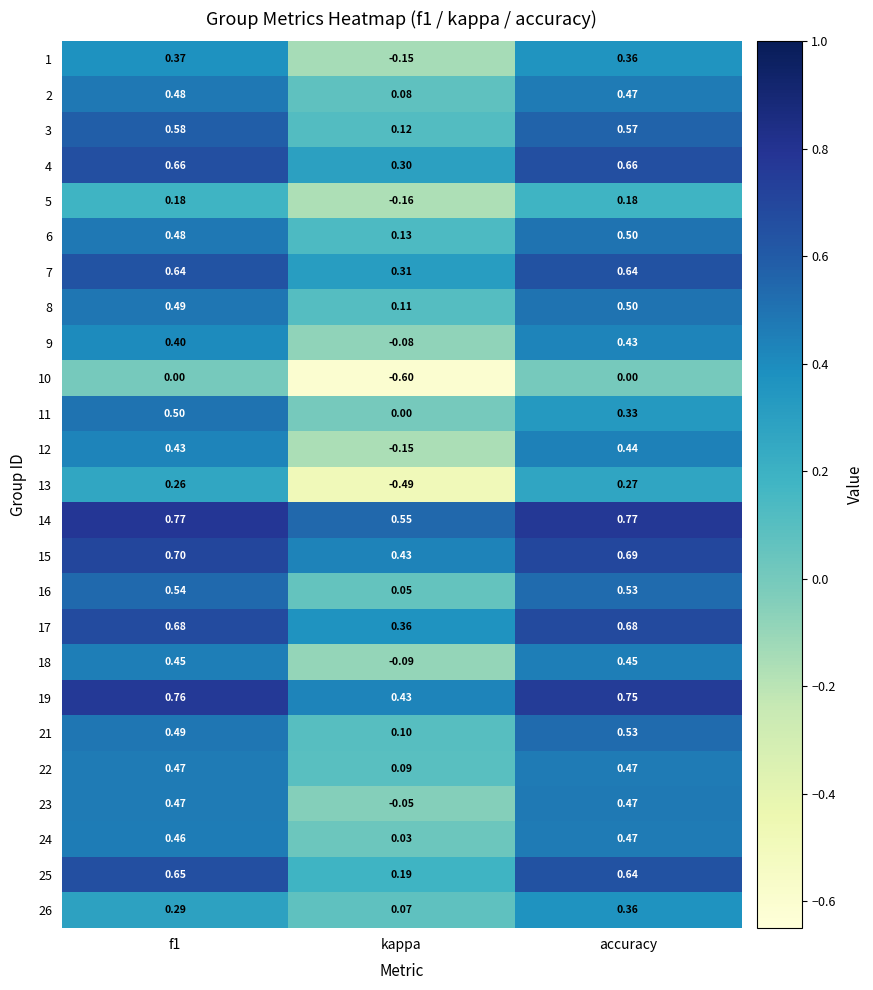

Which category has the lowest value in the 9 series?

kappa